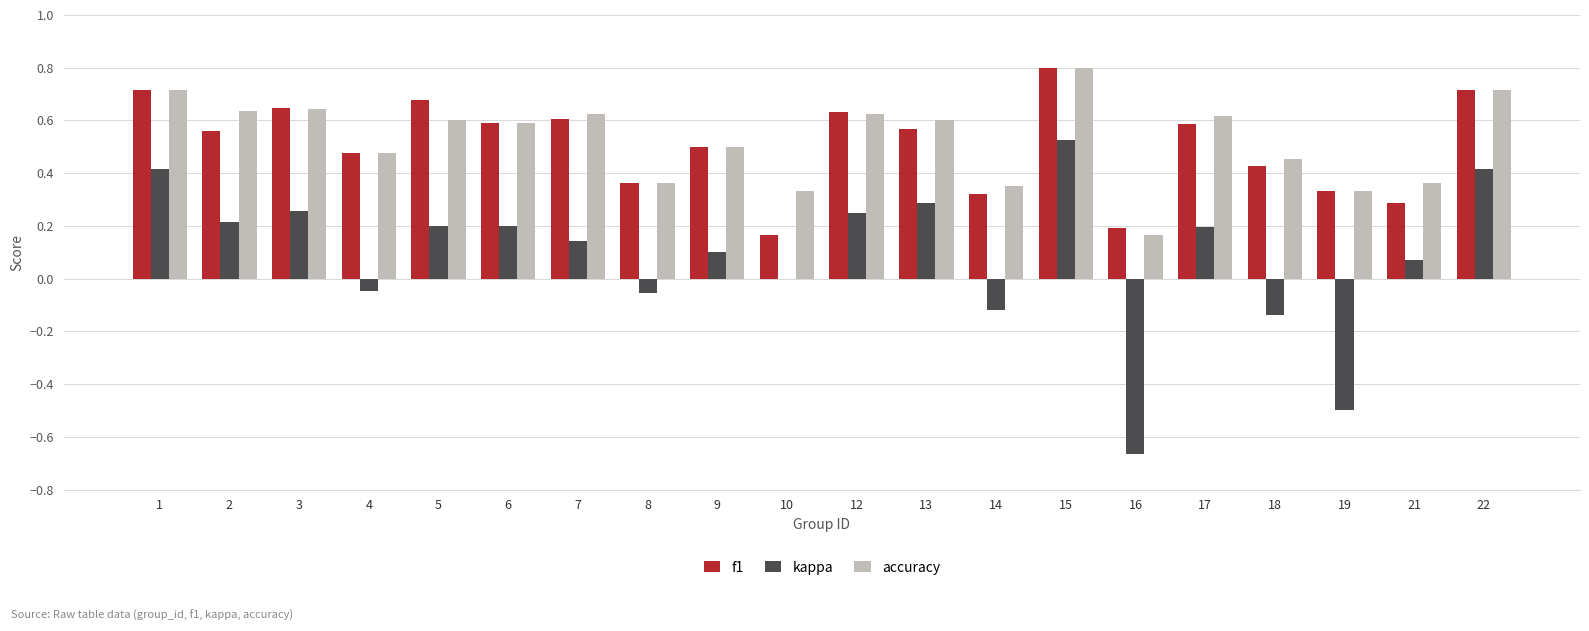

What is the greatest value displayed?

0.8